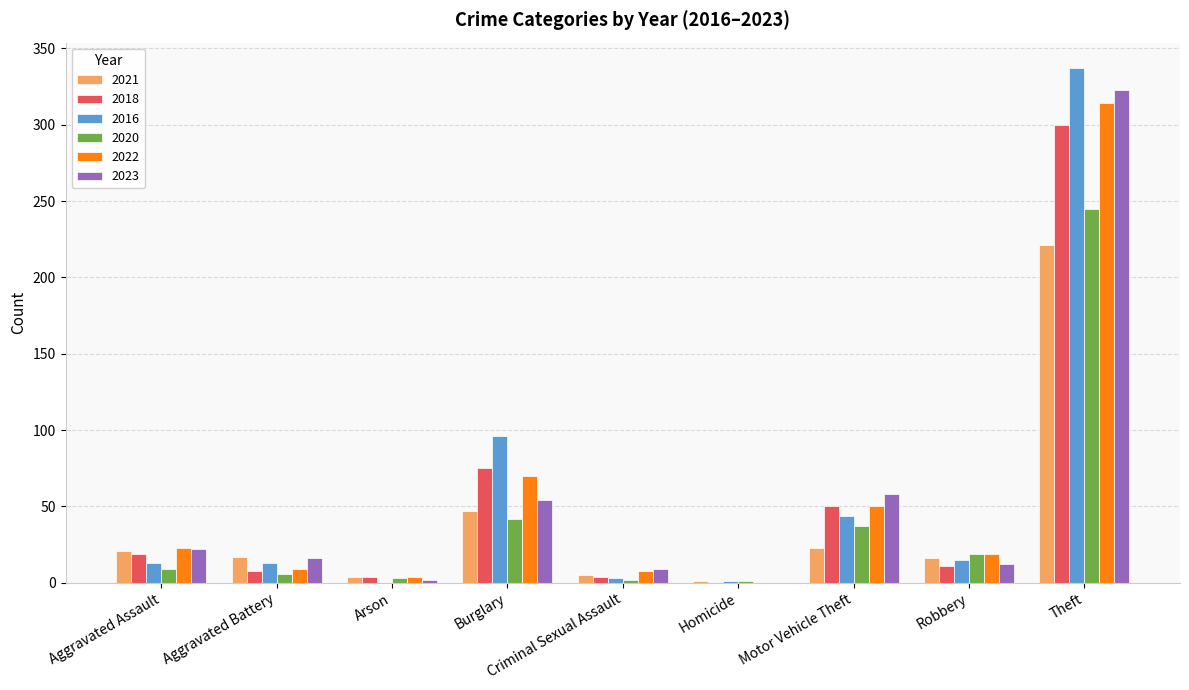

What is the sum of the 2022 values at Burglary and Homicide?

70